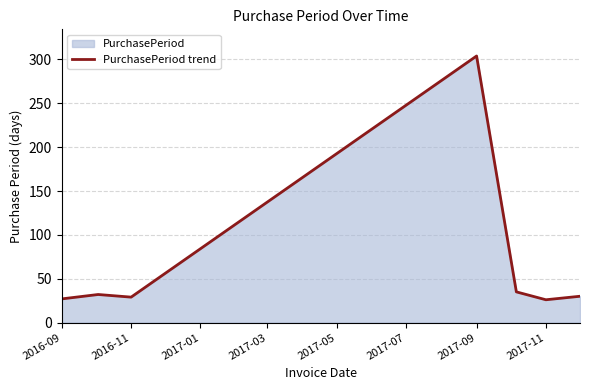

What is the difference between the second highest and minimum values?

9